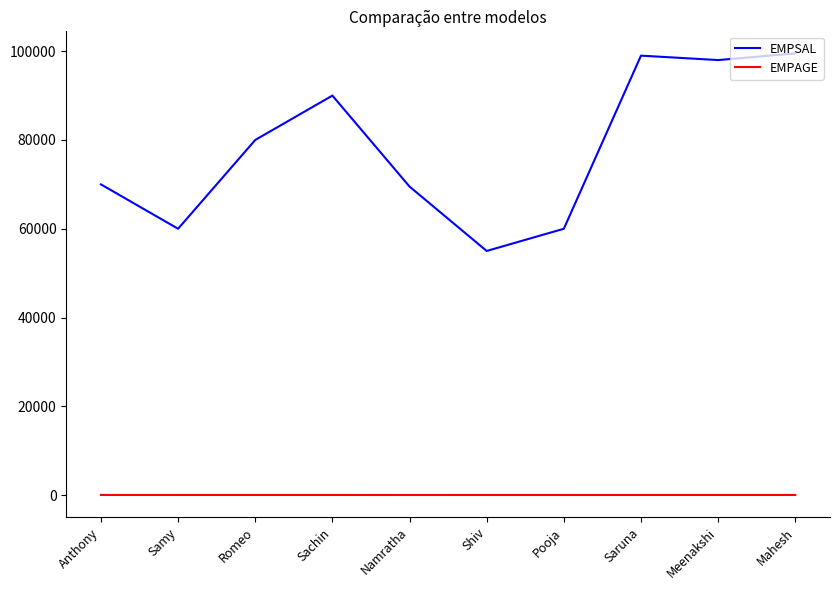

Which series has the largest range (max minus min)?

EMPSAL